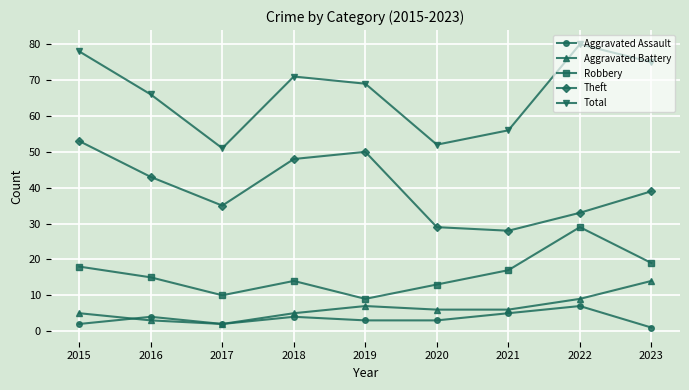

What is the difference between the second highest and second lowest values in the Aggravated Battery series?

6